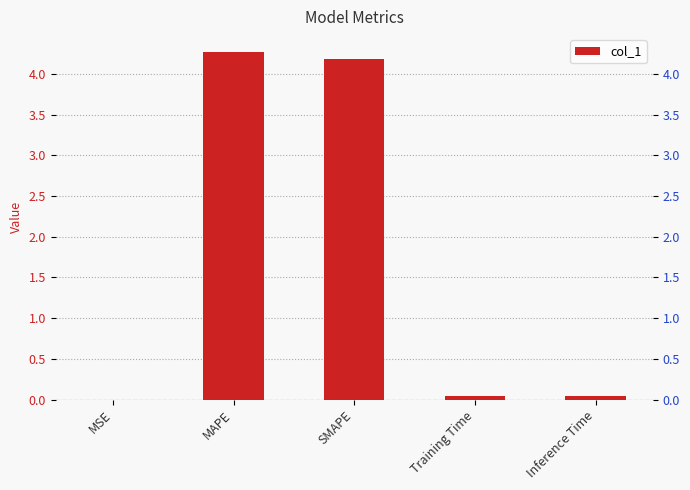

Reading left to right, list all the values displayed in this chart.

MSE=0.0	MAPE=4.3	SMAPE=4.2	Training Time=0.0	Inference Time=0.0